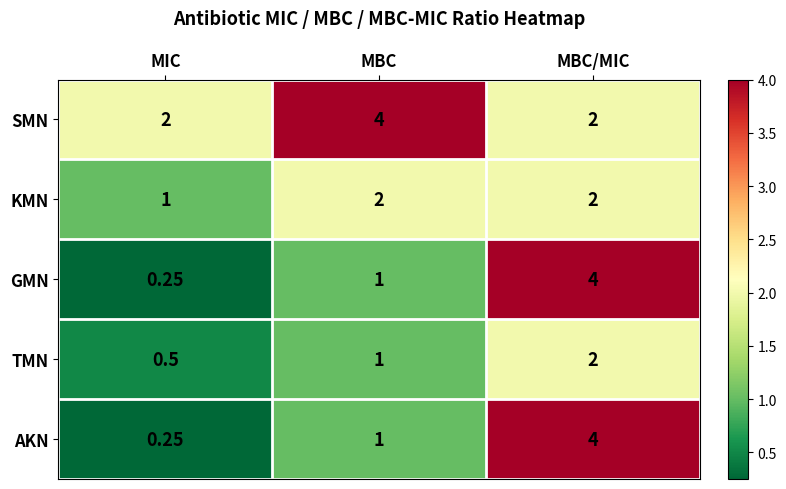

List the labels in order of AKN value, smallest first.

MIC, MBC, MBC/MIC